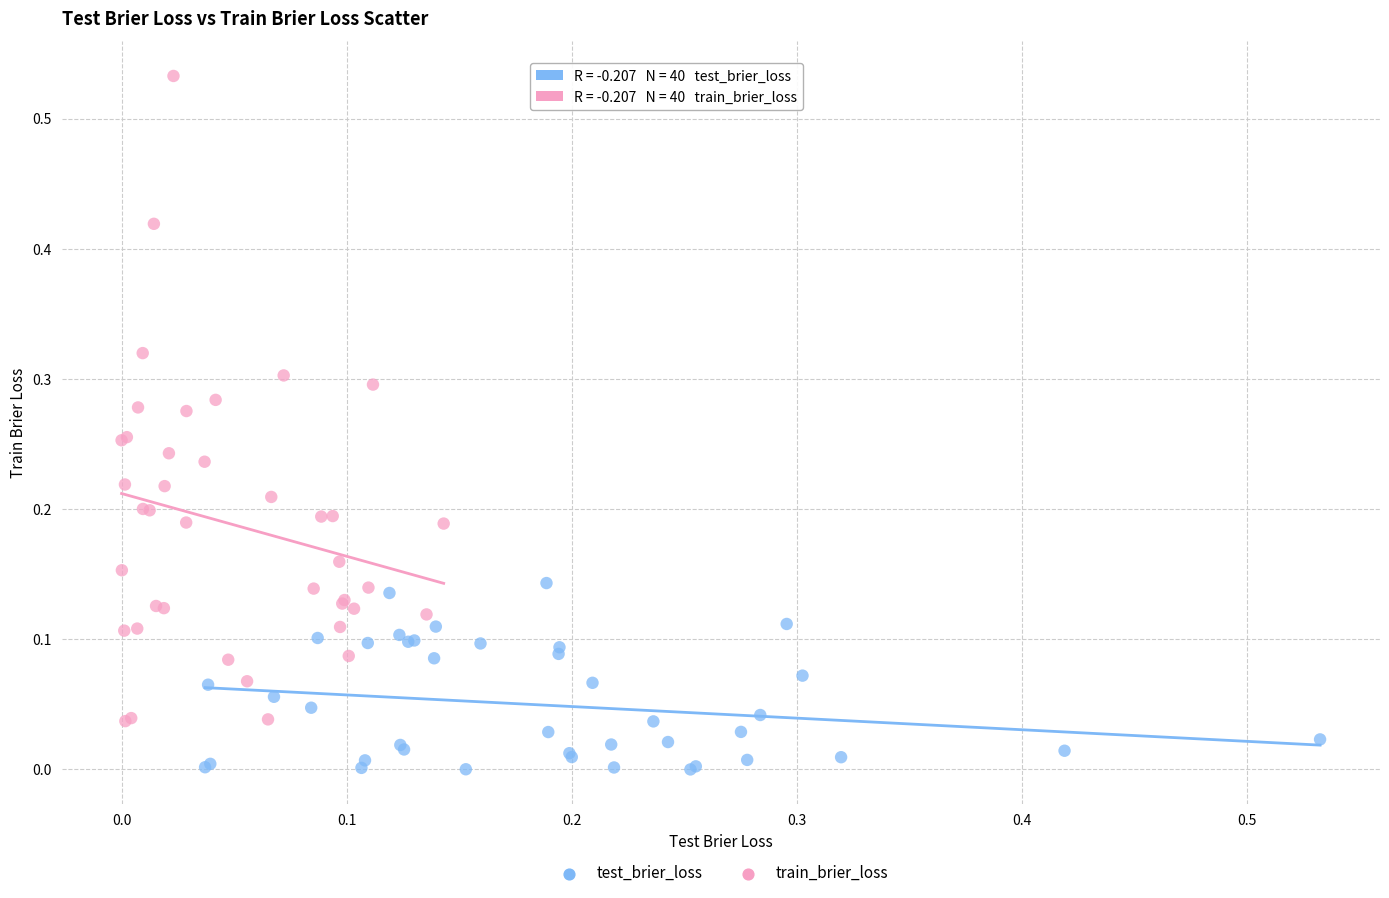

Which series contains the lowest Y value?

test_brier_loss